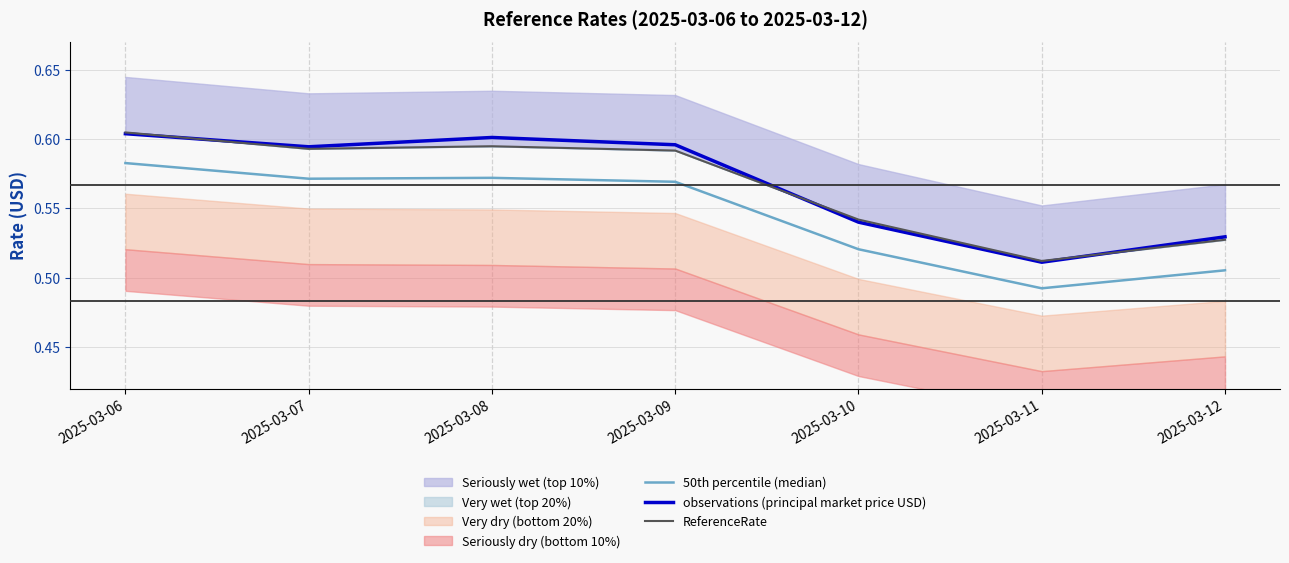

At how many categories does at least one series exceed 0?

7